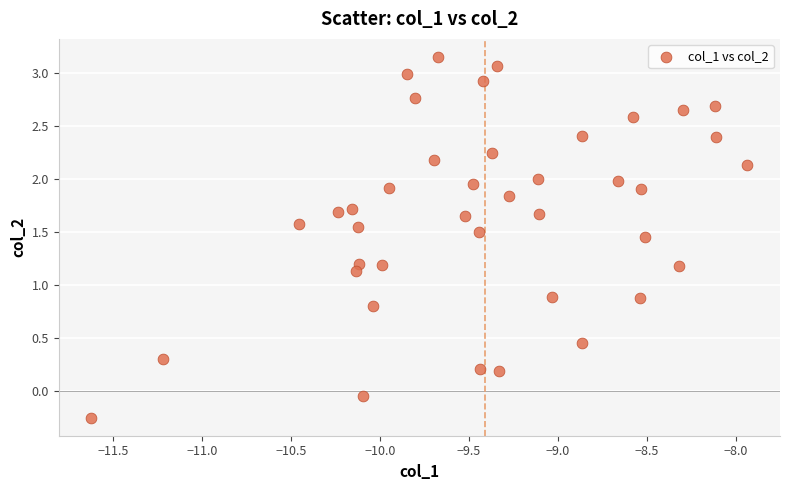

What is the range of X values (max minus min)?

3.7